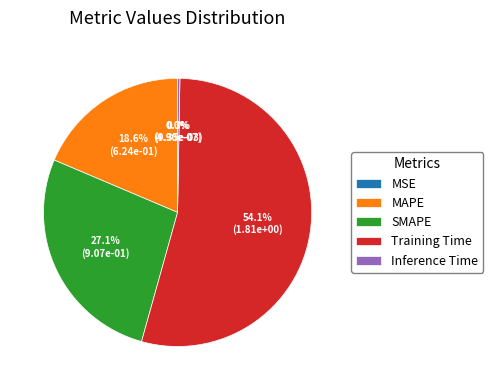

True or false: Inference Time accounts for 7% of the total.

False